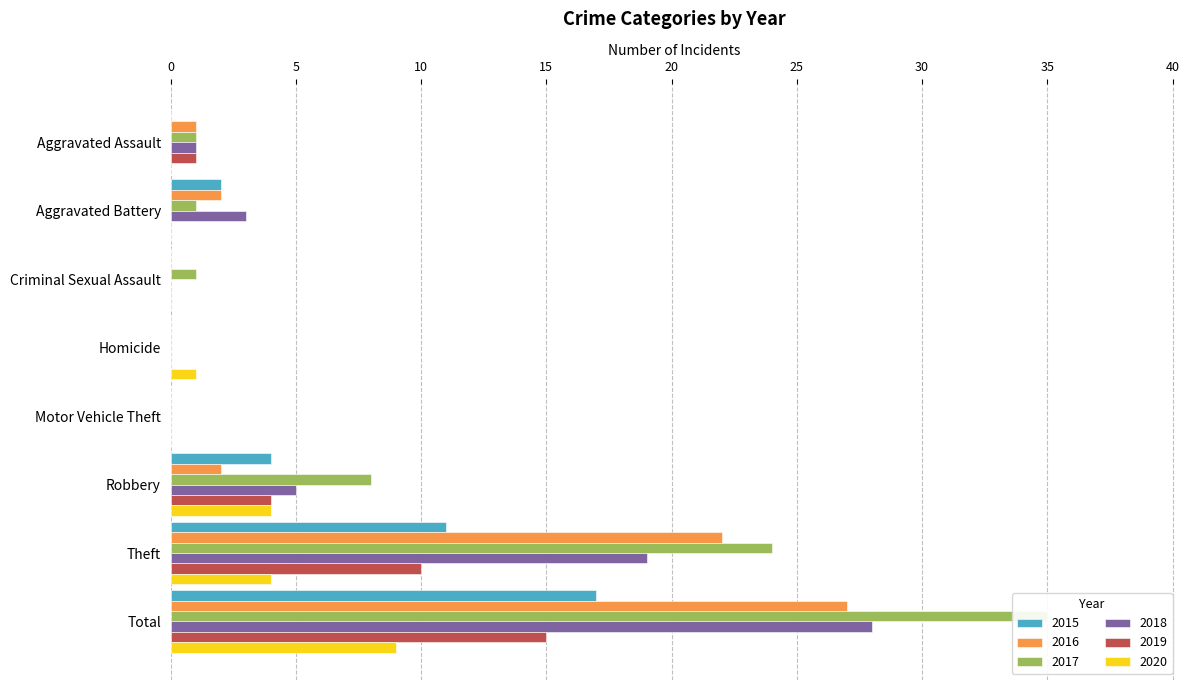

Which series has the largest range (max minus min)?

2017